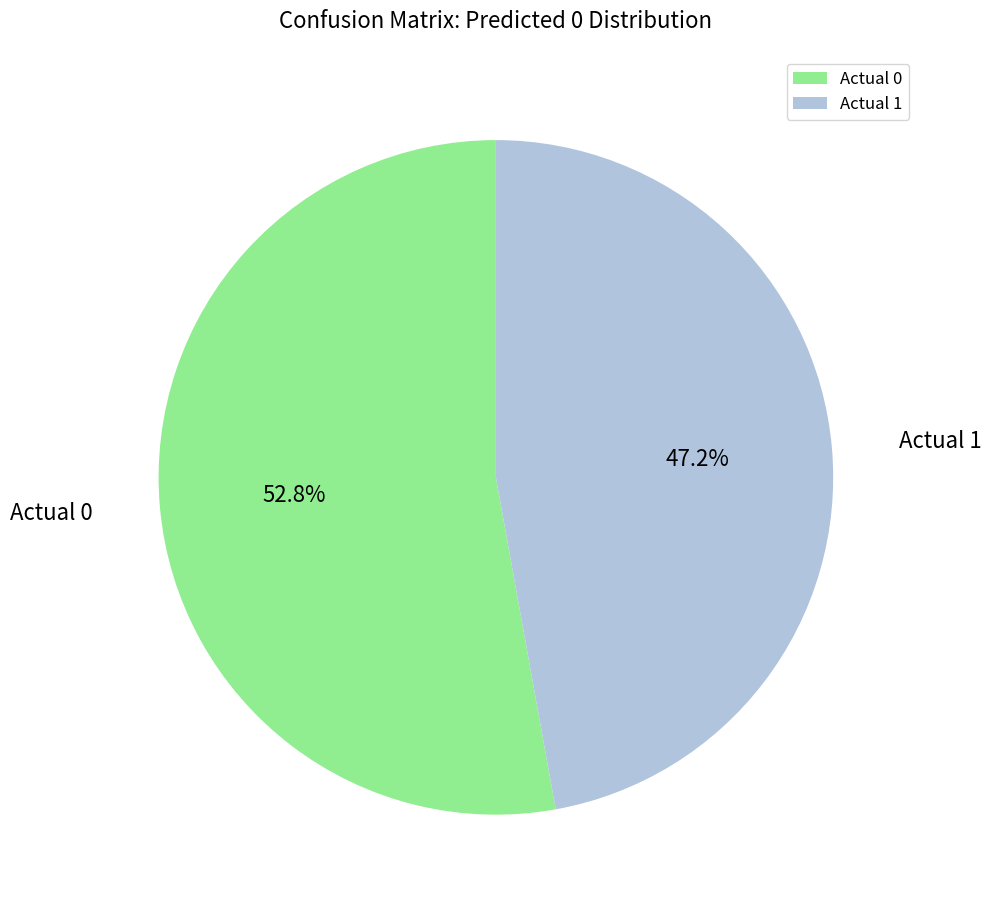

What is the smallest slice in the pie chart?

Actual 1